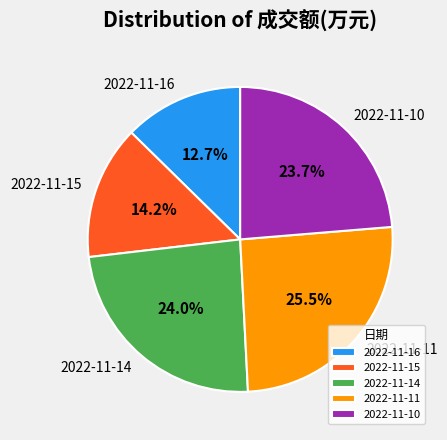

What portion of the pie excludes 2022-11-16?

87.3%